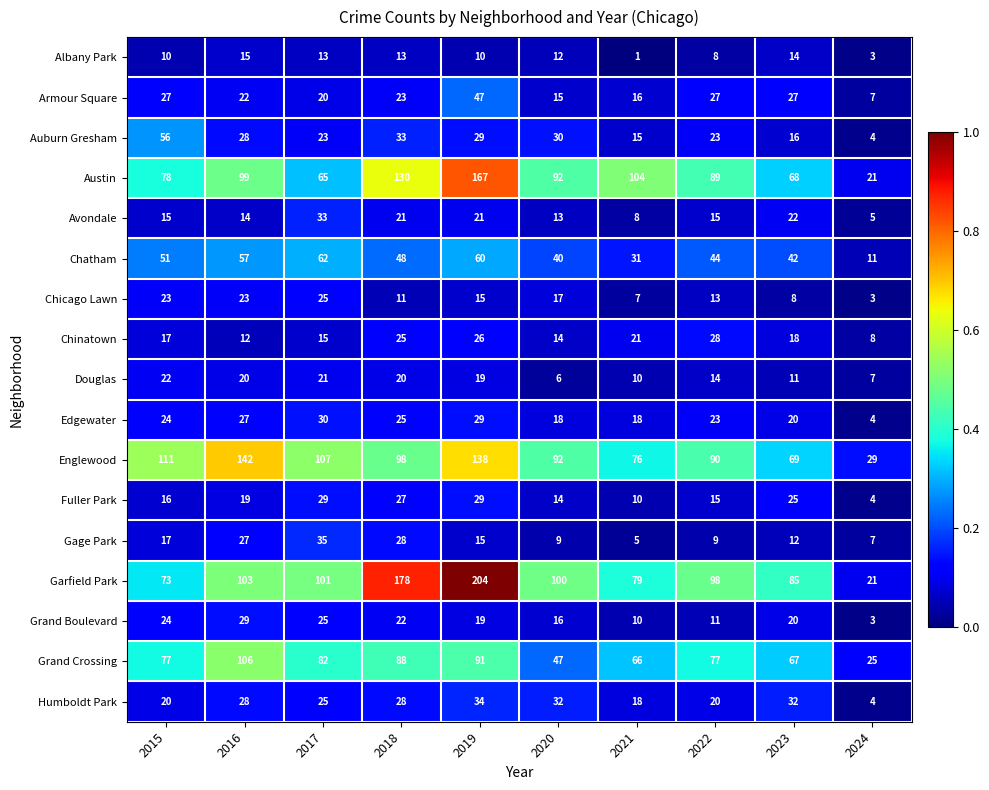

The Auburn Gresham series shows 15 at 2021. True or false?

True